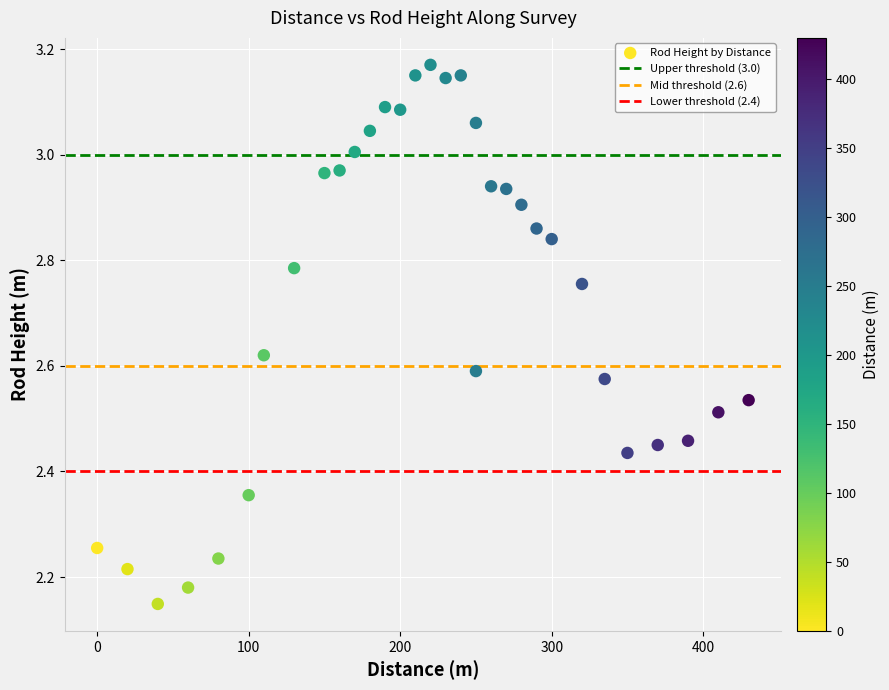

What is the range of X values (max minus min)?

430.0